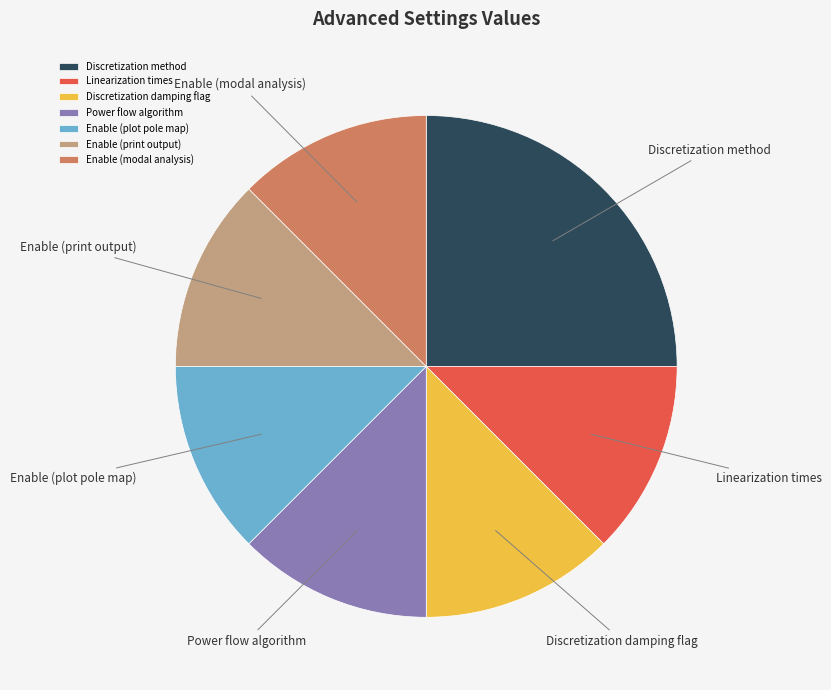

Which category has the biggest portion of the pie?

Discretization method